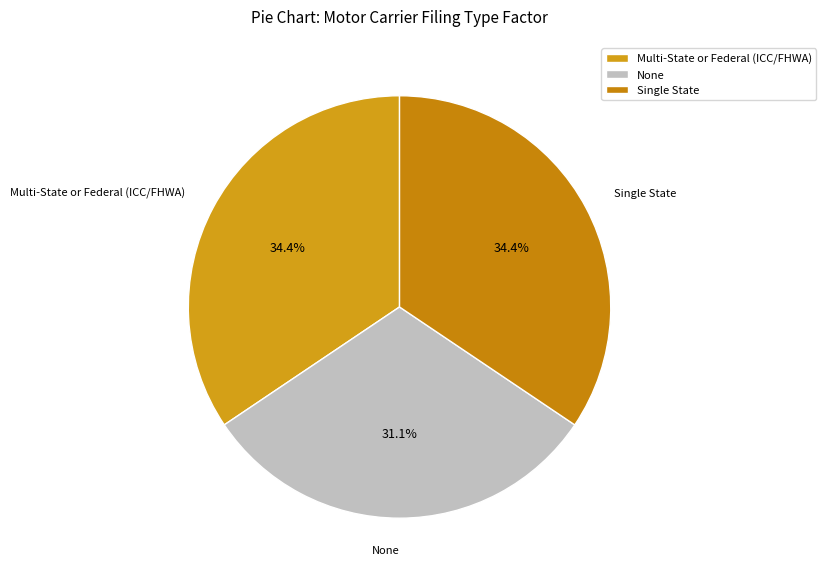

What percentage is NOT represented by Multi-State or Federal (ICC/FHWA)?

65.6%